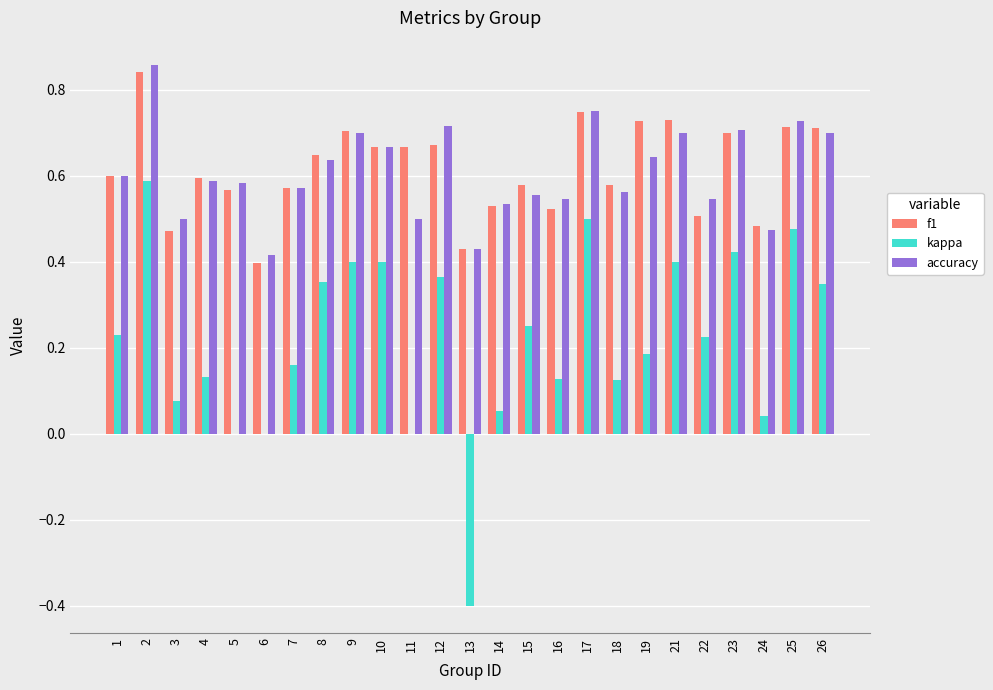

True or false: kappa has a value of 0.4 at 9.

True